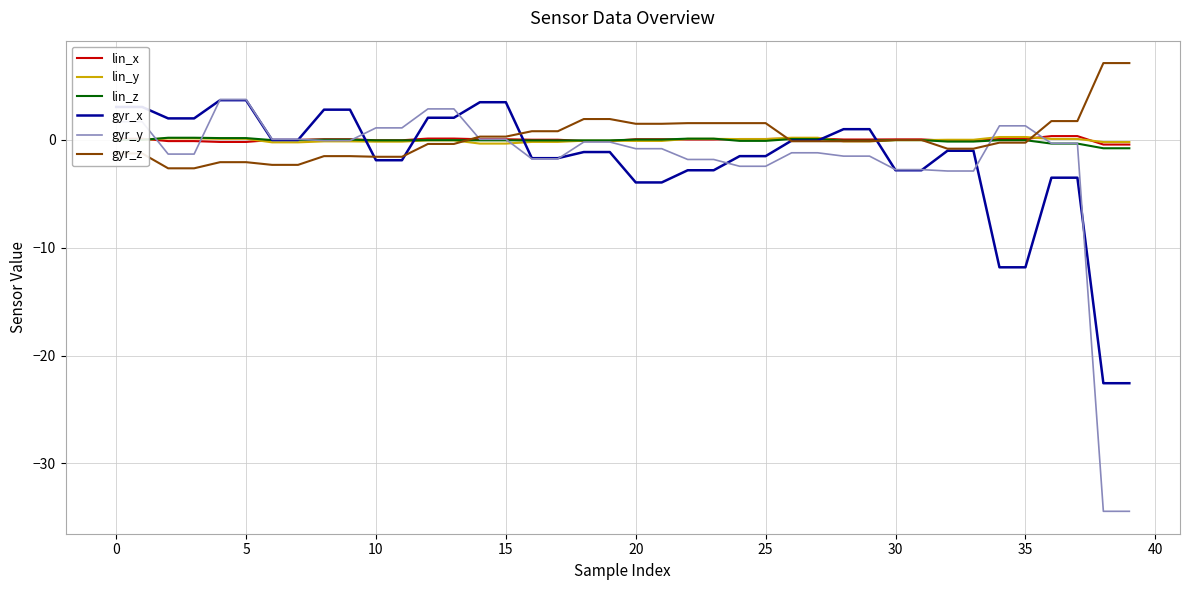

Count the number of categories in the chart.

40